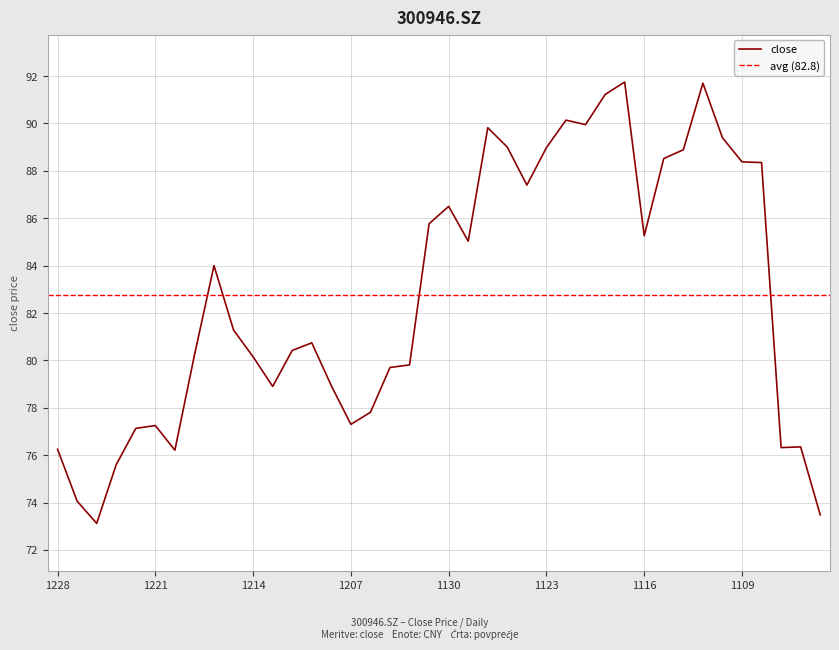

Reading left to right, what are all the values shown in this chart?

76.2	74.1	73.1	75.6	77.1	77.2	76.2	80.2	84.0	81.3	80.2	78.9	80.4	80.7	78.9	77.3	77.8	79.7	79.8	85.8	86.5	85.0	89.8	89.0	87.4	89.0	90.1	90.0	91.2	91.8	85.3	88.5	88.9	91.7	89.4	88.4	88.3	76.3	76.3	73.5